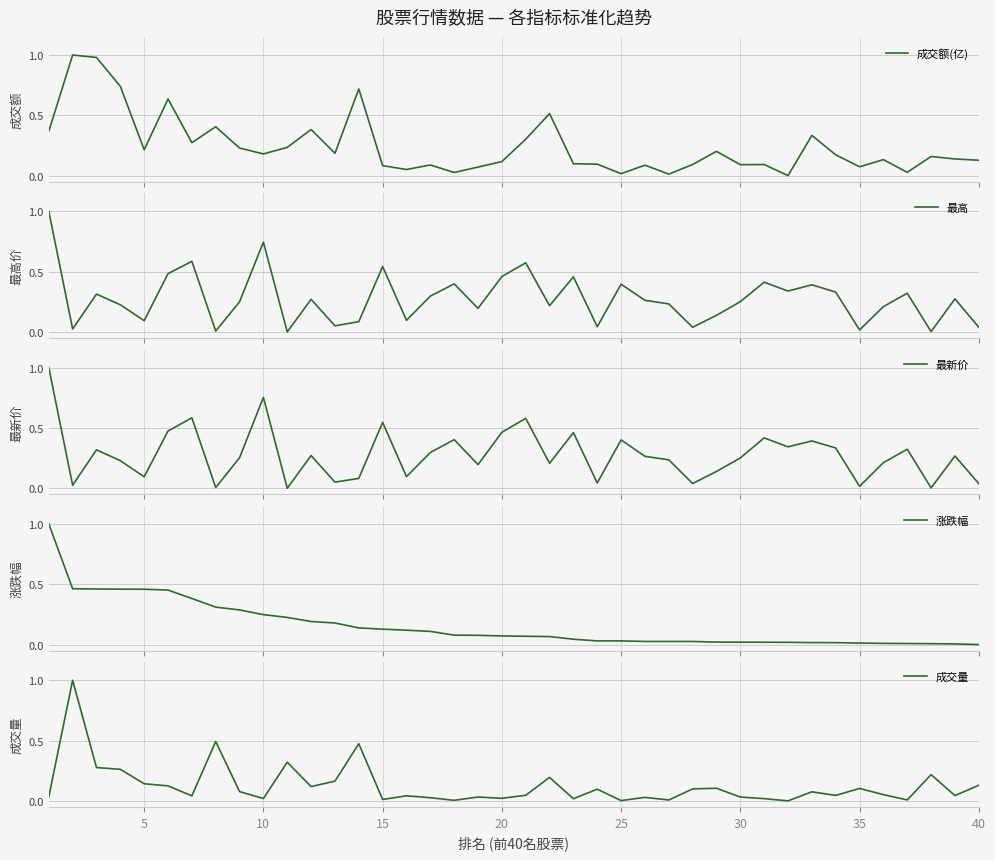

Which series ends up on top after the final intersection of 成交量 and 成交额(亿)?

成交量